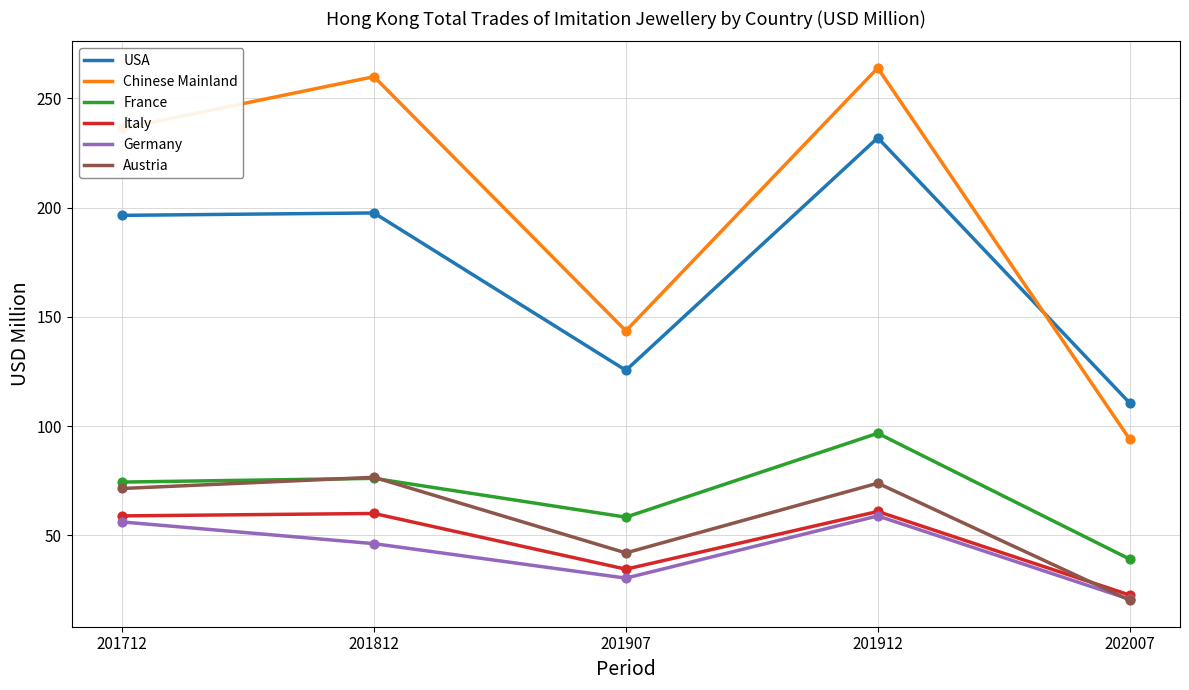

At which category is the sum across all series the highest?

201912